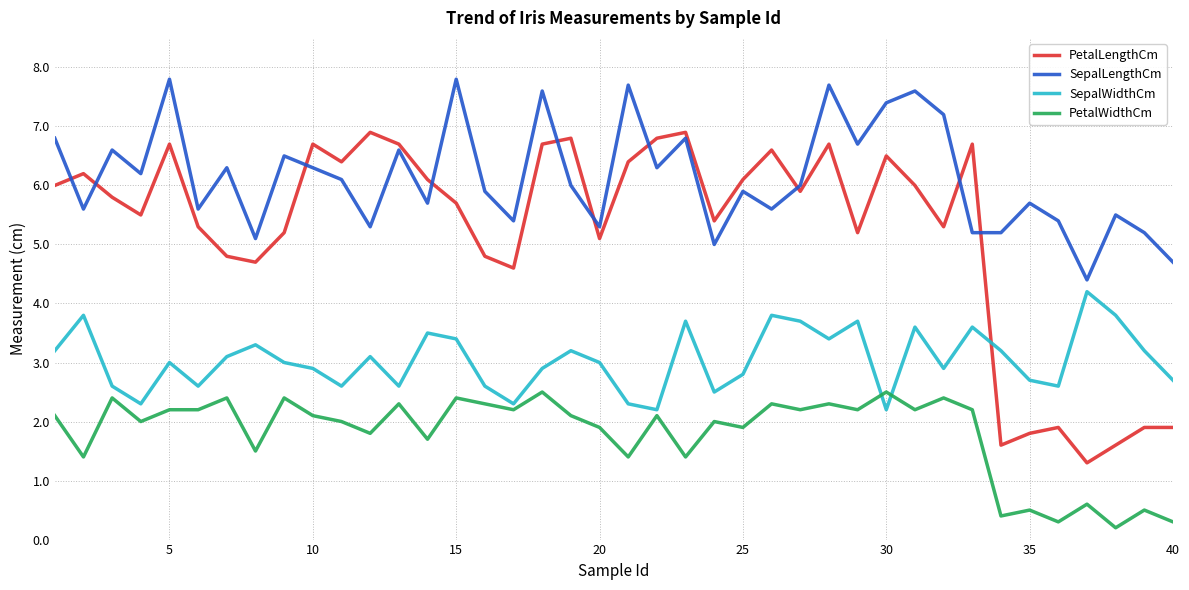

What is the maximum value for PetalWidthCm?

2.5